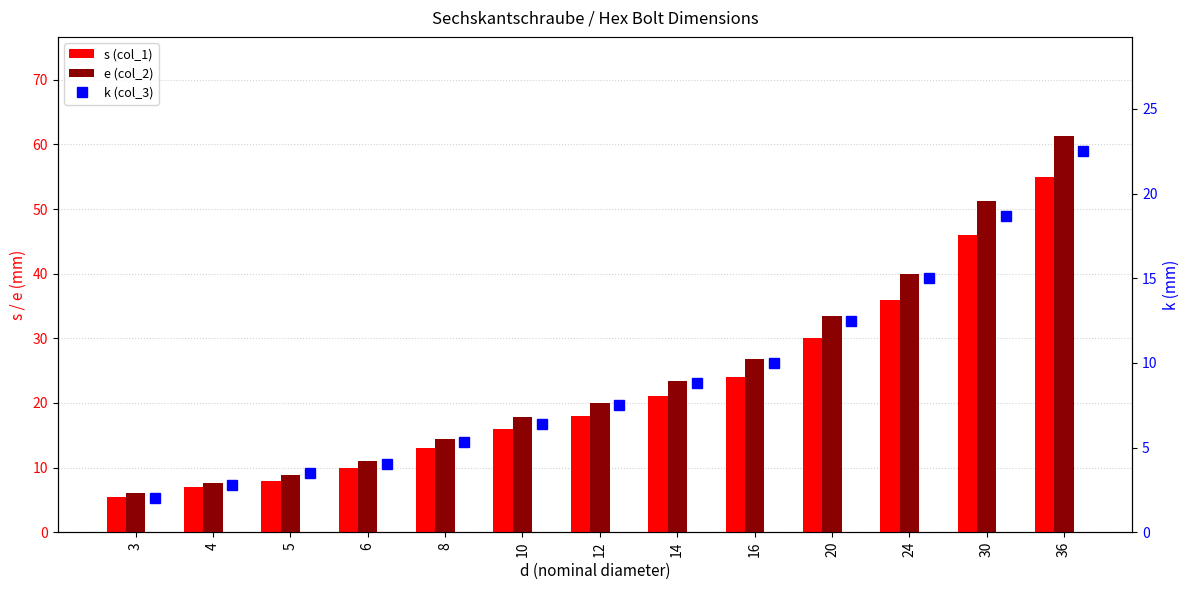

What is the approximate value of e (col_2) at 36?

61.3